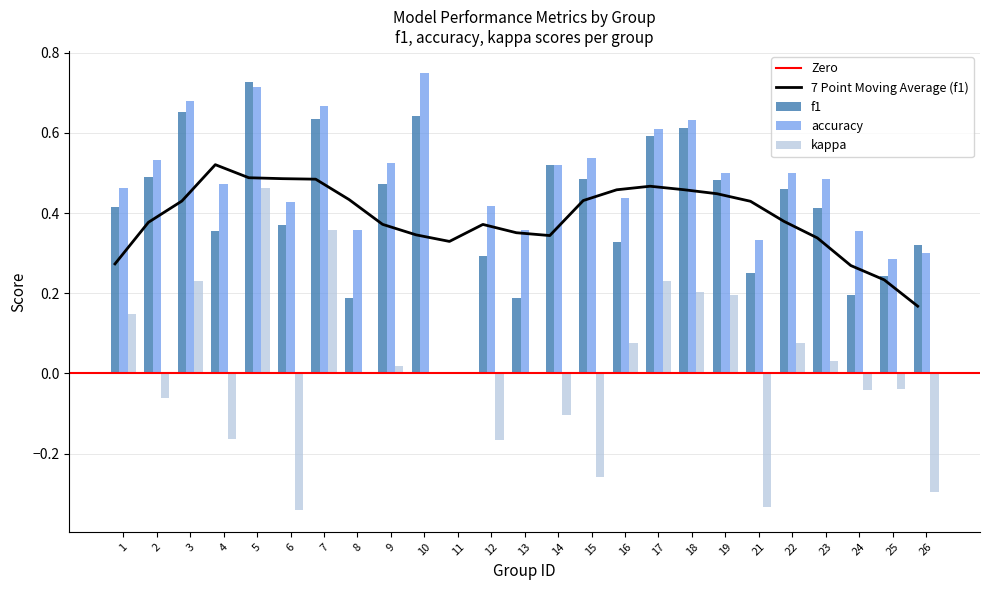

What is the difference between the highest and lowest values at 14?

0.6